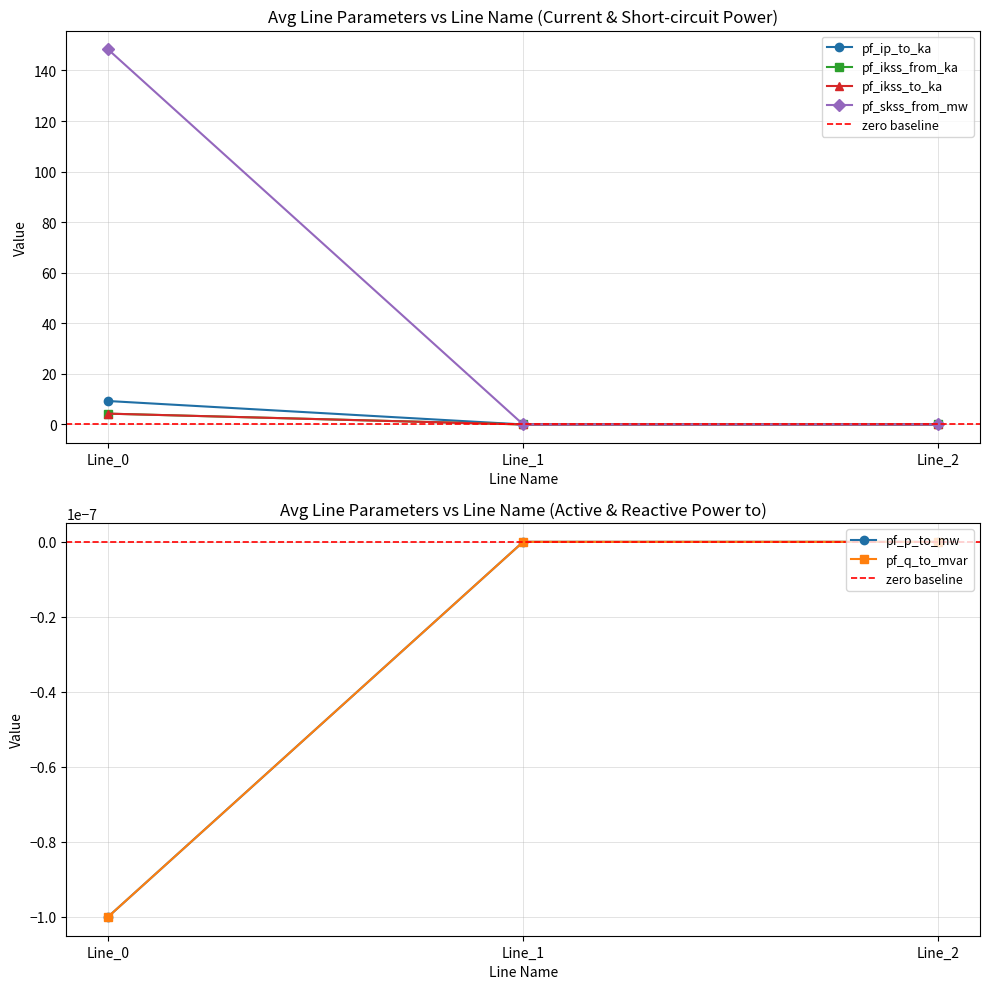

What is the spread (max minus min) of values at Line_0?

148.4